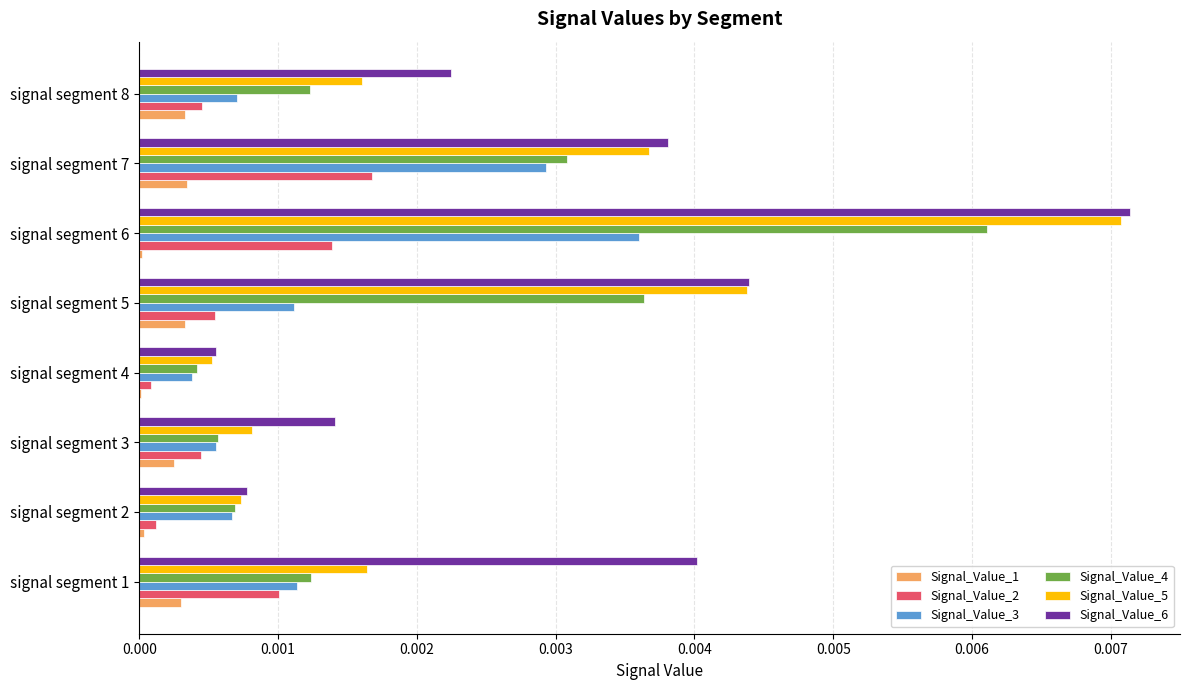

How many data points does each series have?

8